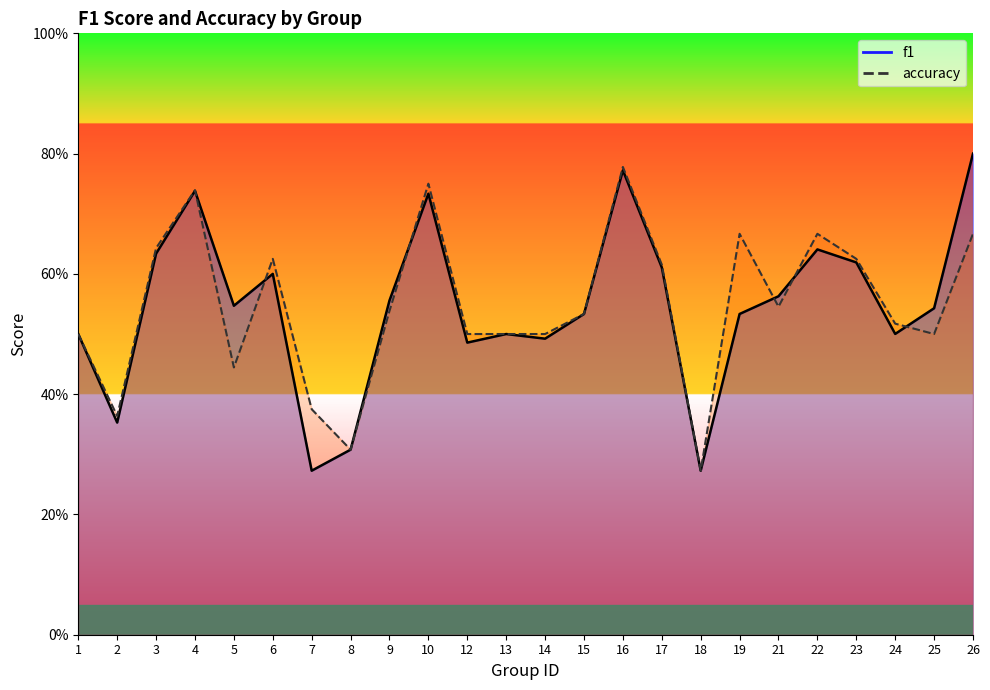

Reading left to right, transcribe all the data shown in this chart.

f1: 1=0.5	2=0.4	3=0.6	4=0.7	5=0.5	6=0.6	7=0.3	8=0.3	9=0.6	10=0.7	12=0.5	13=0.5	14=0.5	15=0.5	16=0.8	17=0.6	18=0.3	19=0.5	21=0.6	22=0.6	23=0.6	24=0.5	25=0.5	26=0.8
accuracy: 1=0.5	2=0.4	3=0.6	4=0.7	5=0.4	6=0.6	7=0.4	8=0.3	9=0.5	10=0.8	12=0.5	13=0.5	14=0.5	15=0.5	16=0.8	17=0.6	18=0.3	19=0.7	21=0.5	22=0.7	23=0.6	24=0.5	25=0.5	26=0.7